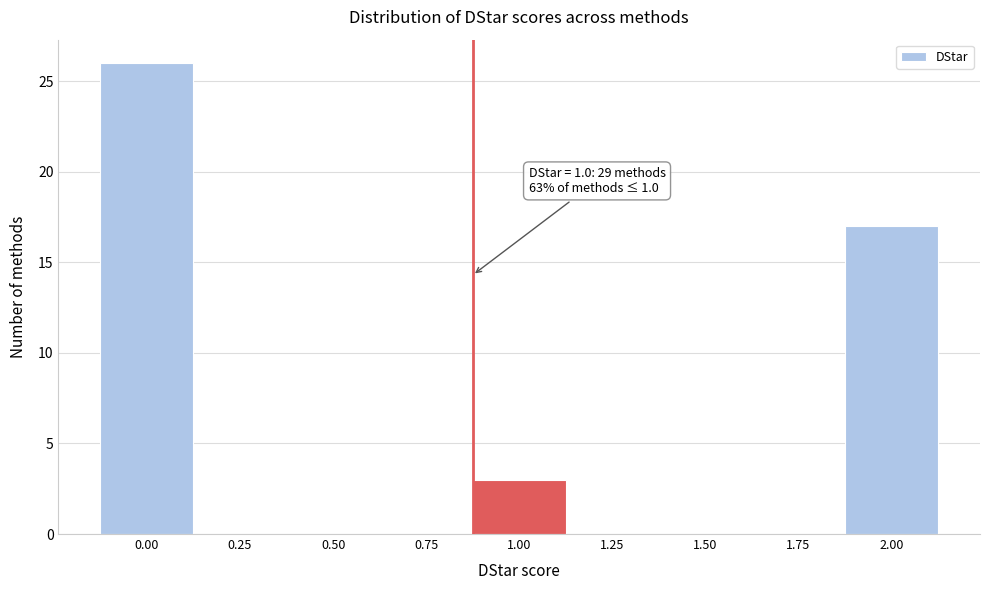

Reading left to right, extract all data points from this chart.

0.00=26	0.25=0	0.50=0	0.75=0	1.00=3	1.25=0	1.50=0	1.75=0	2.00=17